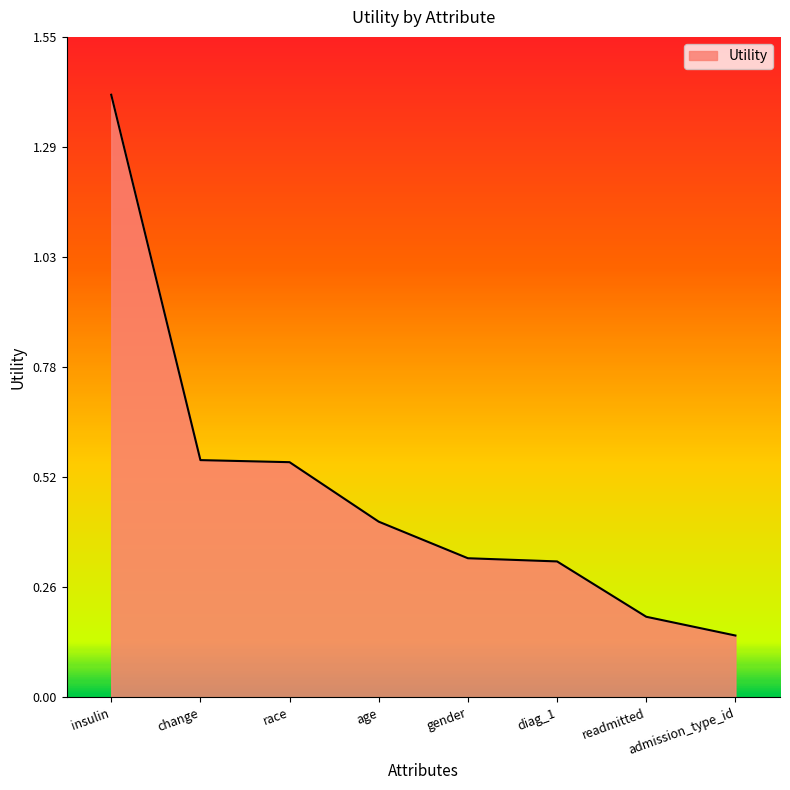

True or false: the data shows 0.3 at readmitted.

False